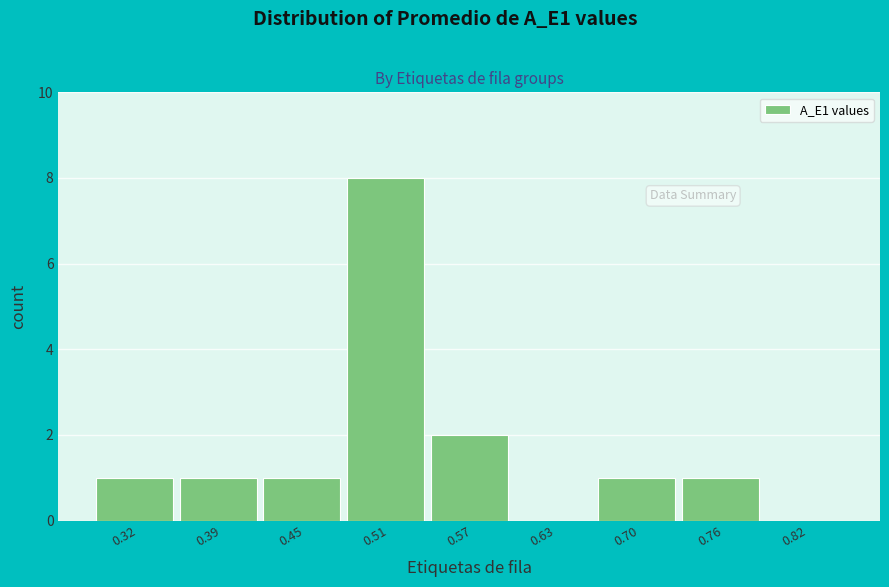

Reading left to right, extract all data points from this chart.

0.32=1	0.39=1	0.45=1	0.51=8	0.57=2	0.63=0	0.70=1	0.76=1	0.82=0